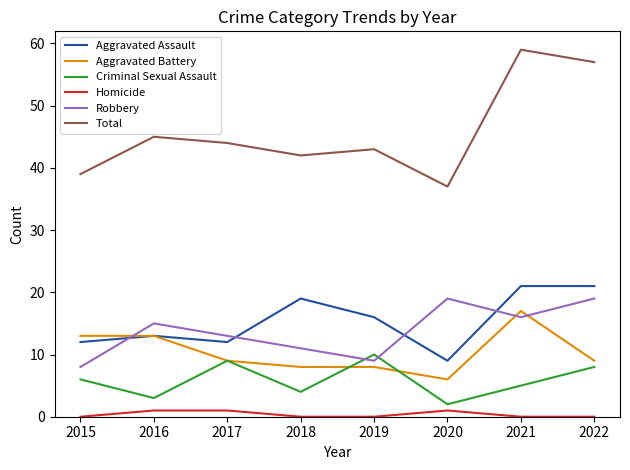

True or false: Homicide and Aggravated Battery cross at least once.

False